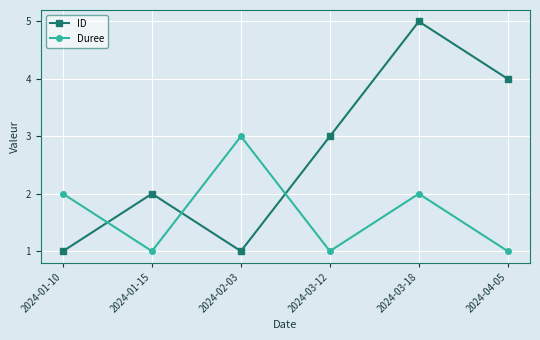

Count the Duree values in the range 1 to 2.

5